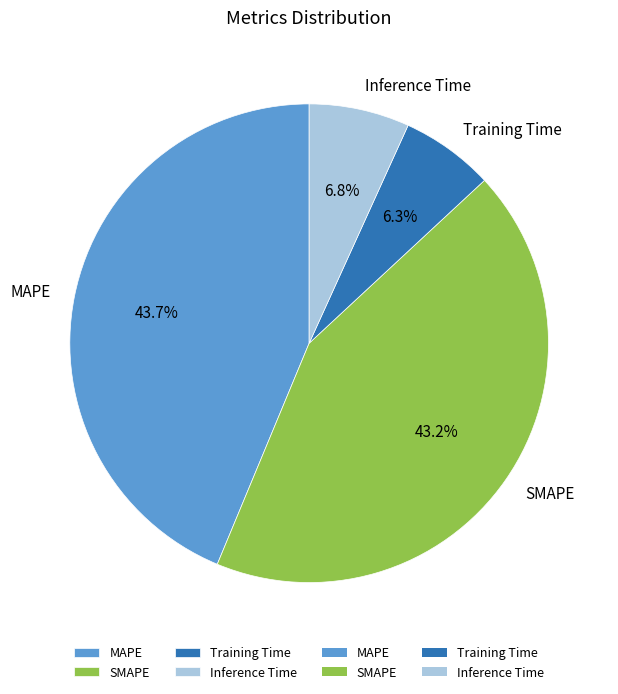

Is there a majority slice in this chart?

No